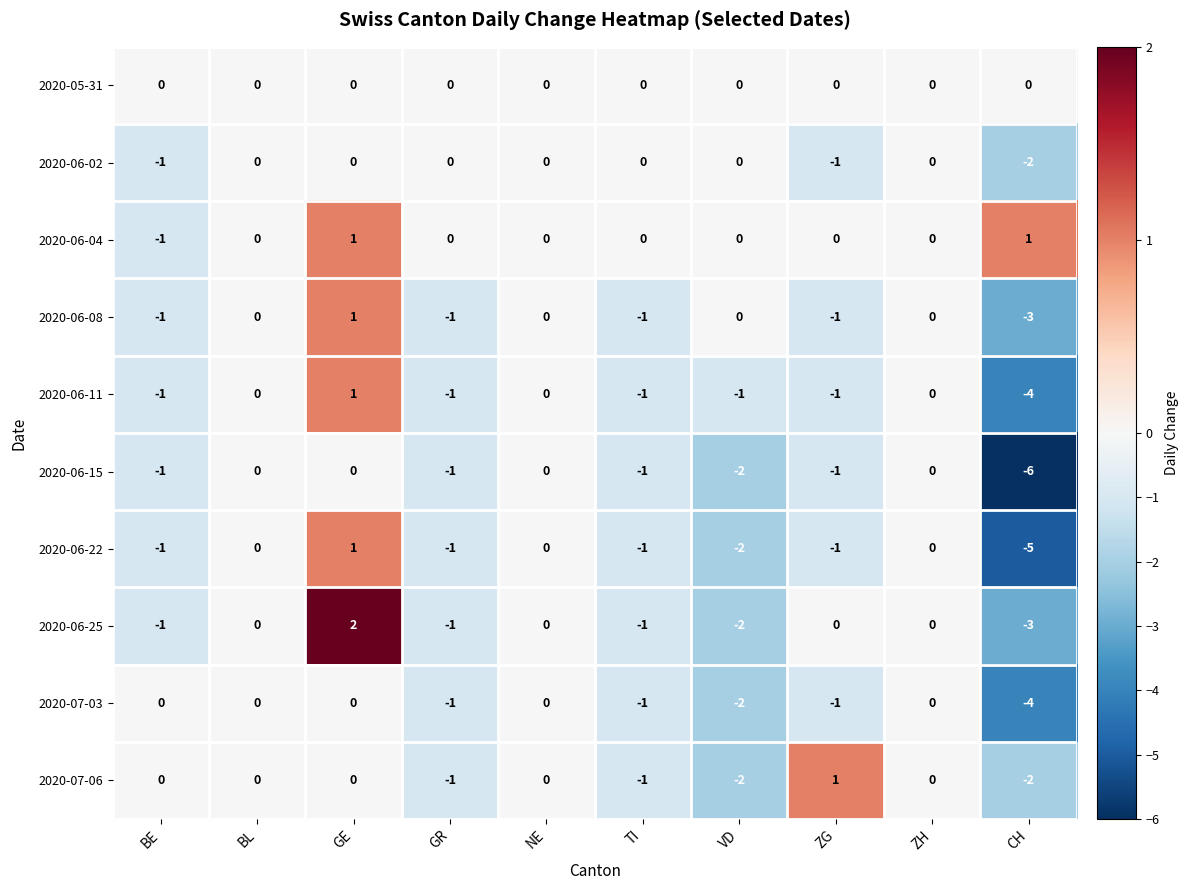

True or false: 2020-06-02 has a value of 0 at GE.

True